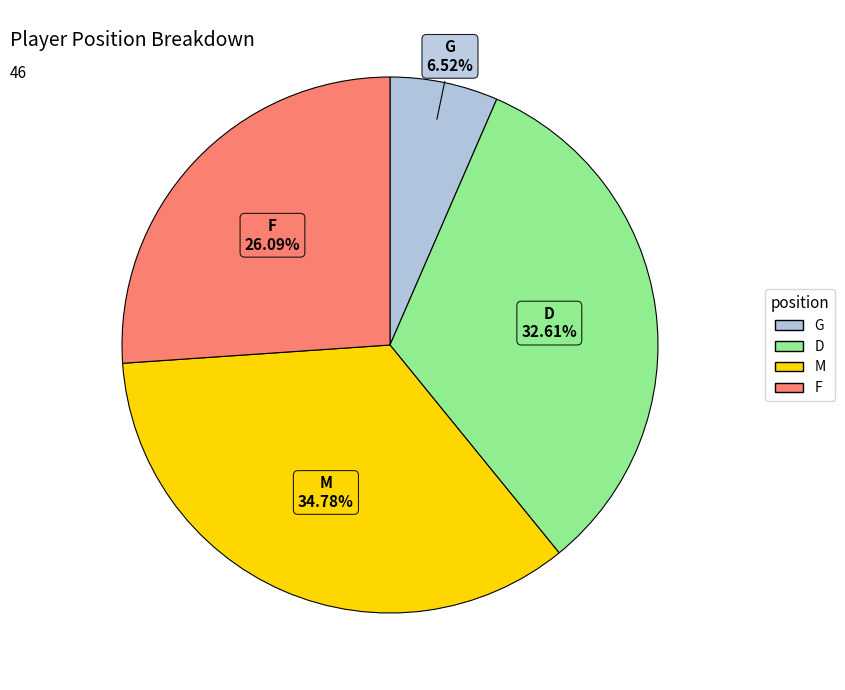

Which has a higher value, M or F?

M